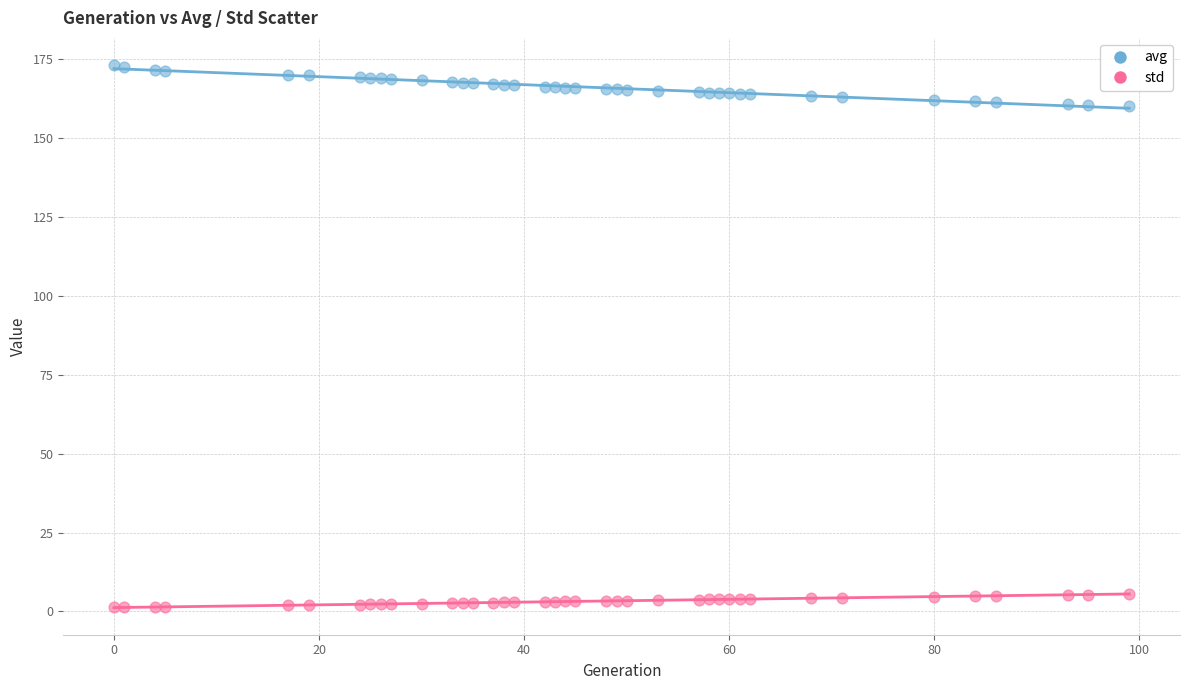

Which series contains the highest Y value?

avg